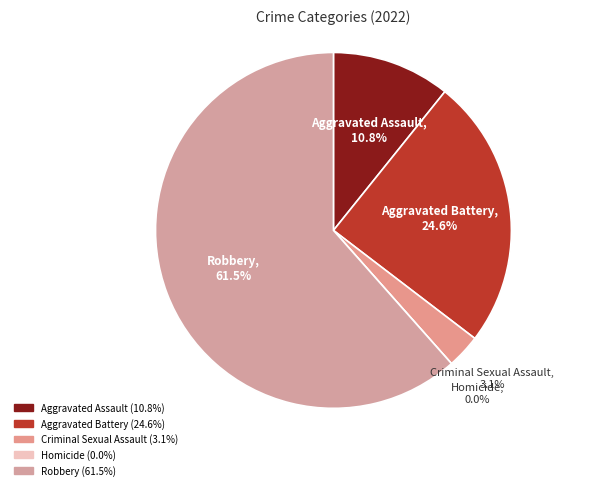

Is there a majority slice in this chart?

Yes